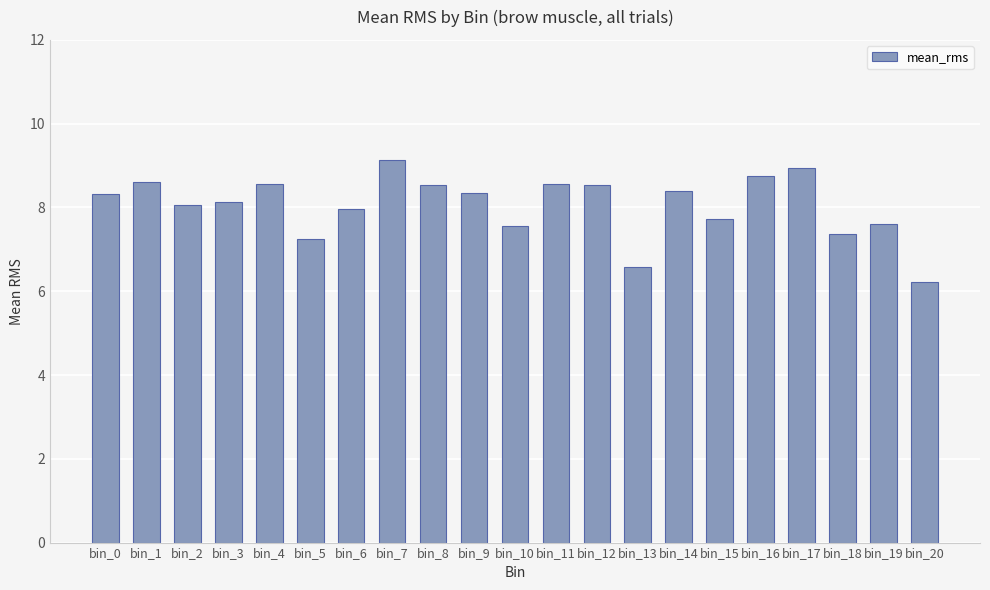

What is the value of the 13th bar from the left?

8.5